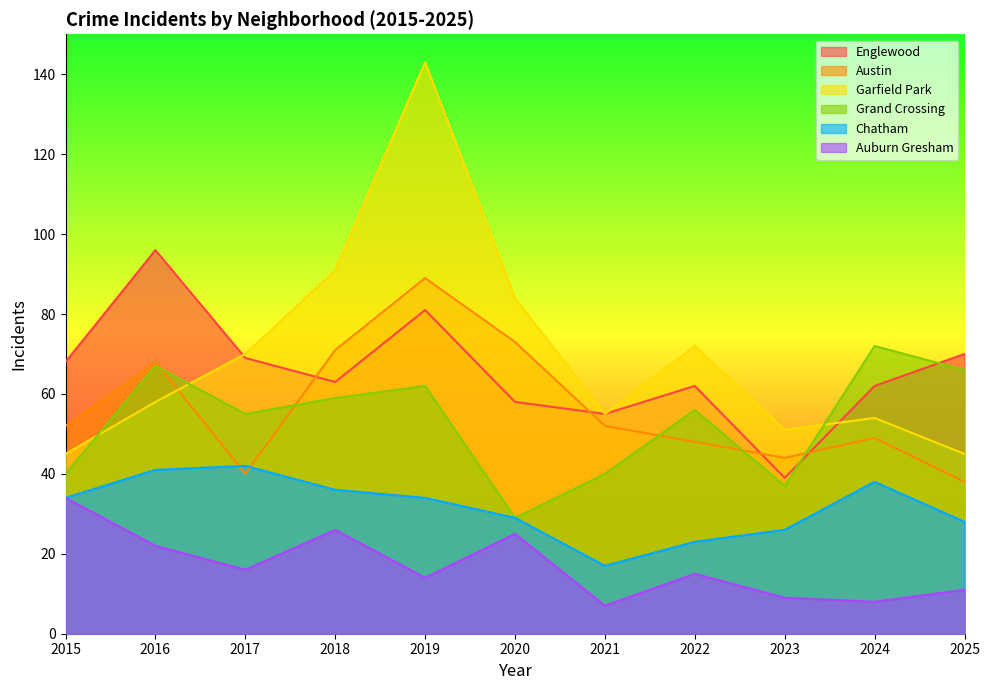

What is the sum of the Grand Crossing values at 2022 and 2018?

115